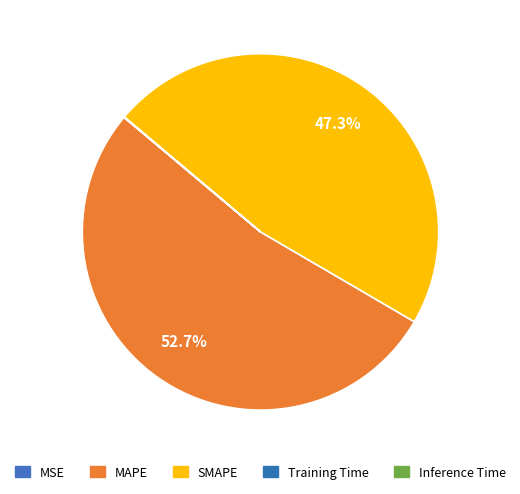

What is the ratio of the value at MAPE to the value at SMAPE?

1.1